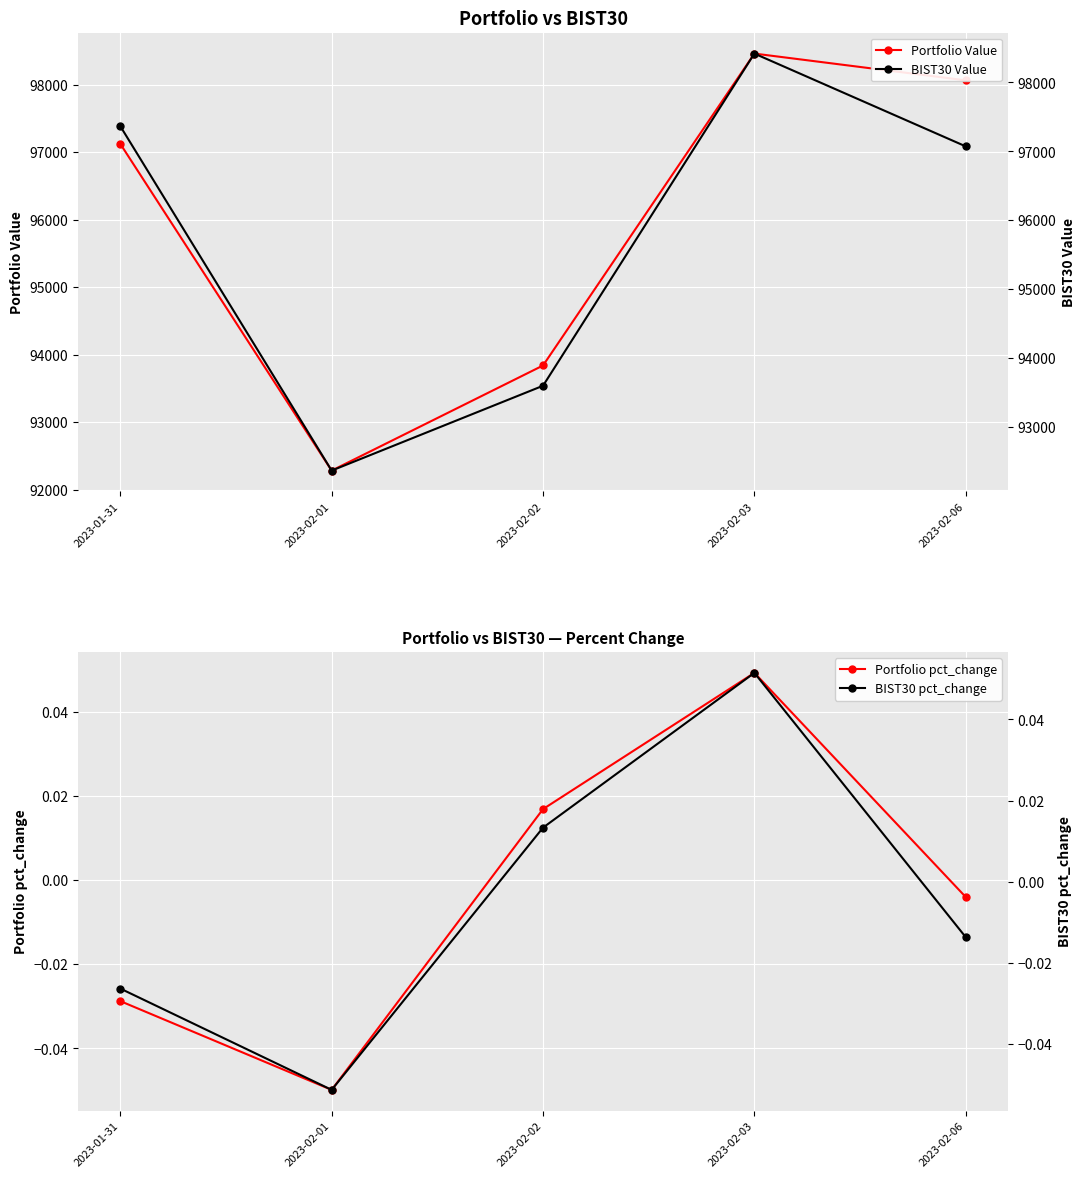

How many lines are shown in the chart?

4